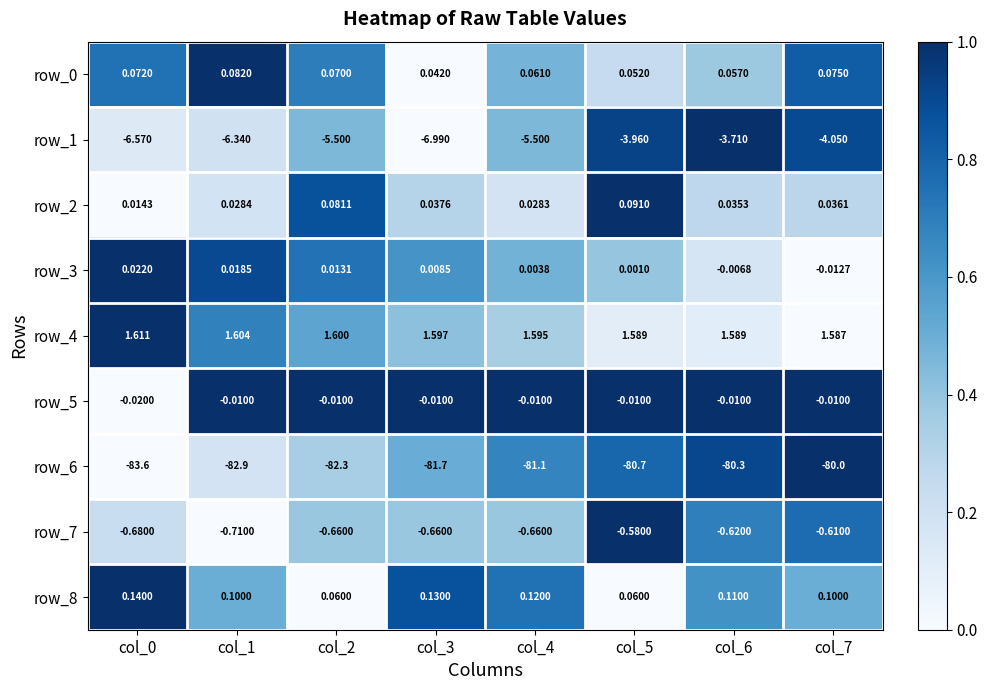

Which category has the highest value in the row_5 series?

col_1